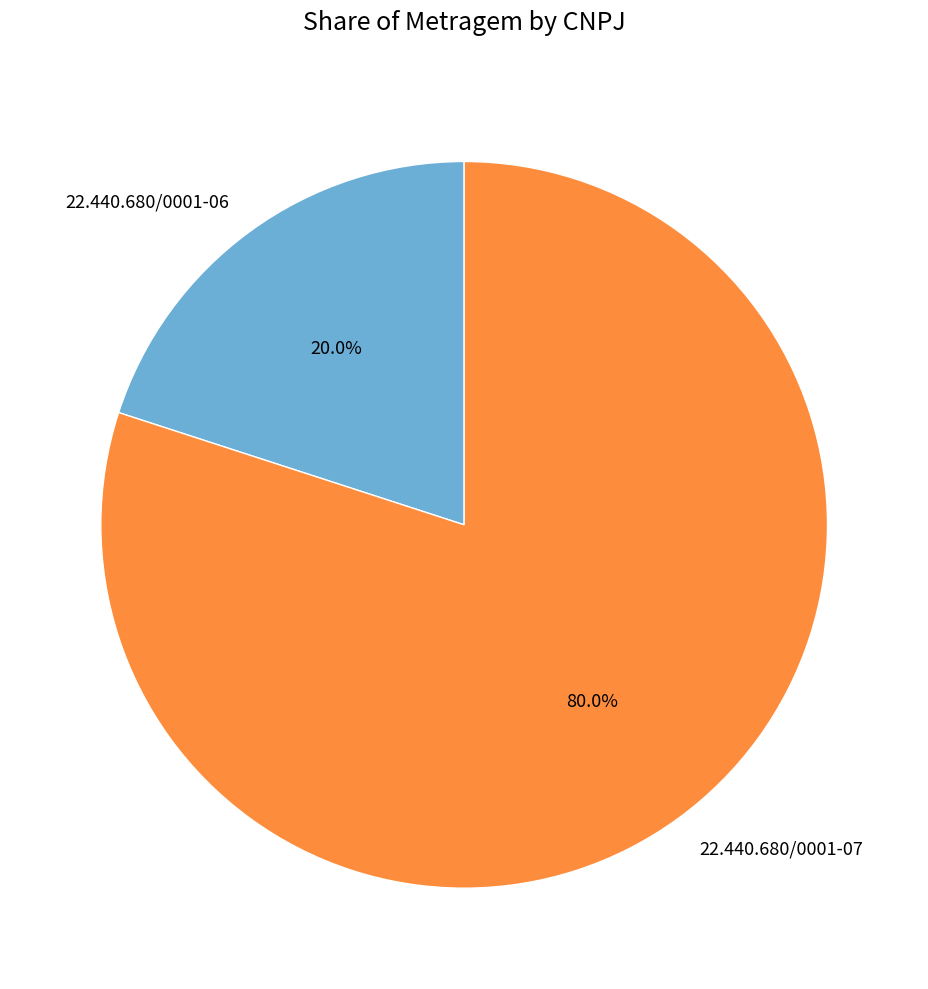

Is there any slice that represents more than half of the pie?

Yes